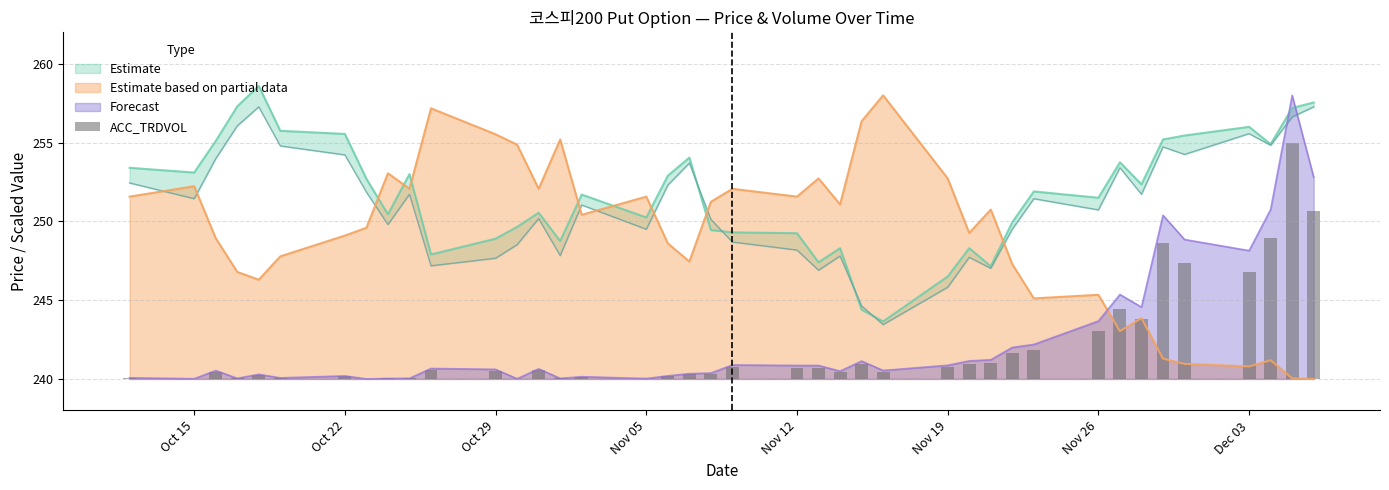

What is the highest value of the Forecast series?

258.0